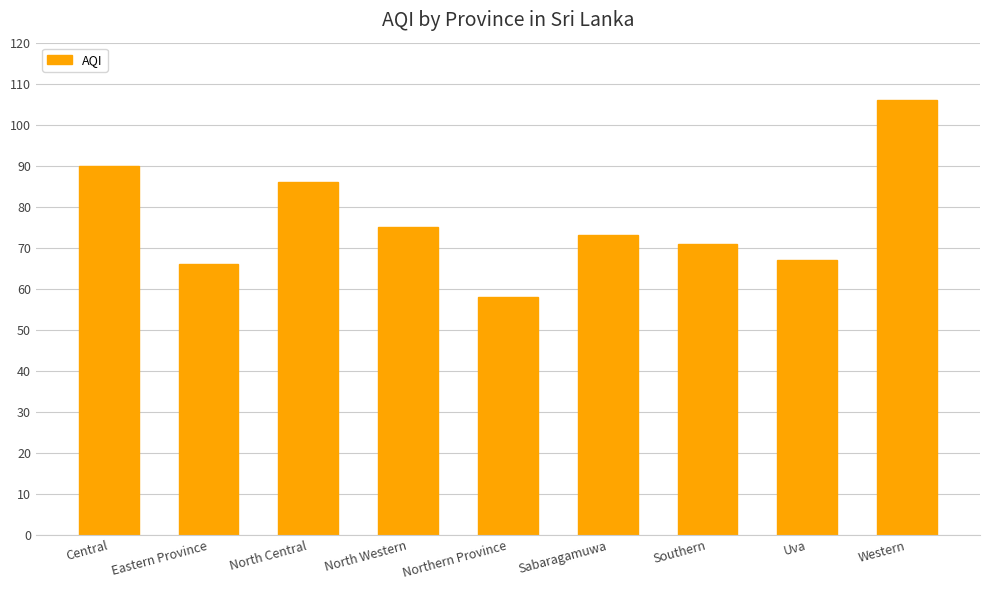

List the labels in order of value, largest first.

Western, Central, North Central, North Western, Sabaragamuwa, Southern, Uva, Eastern Province, Northern Province